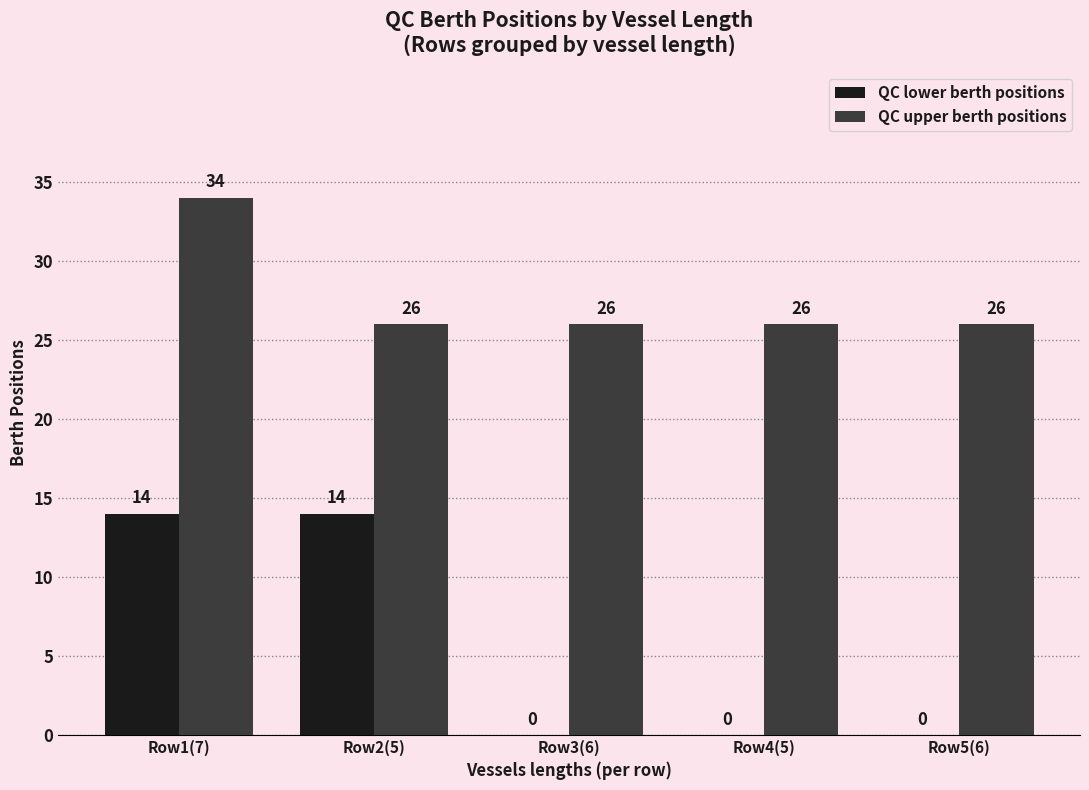

How many values in the QC lower berth positions series exceed 0?

2